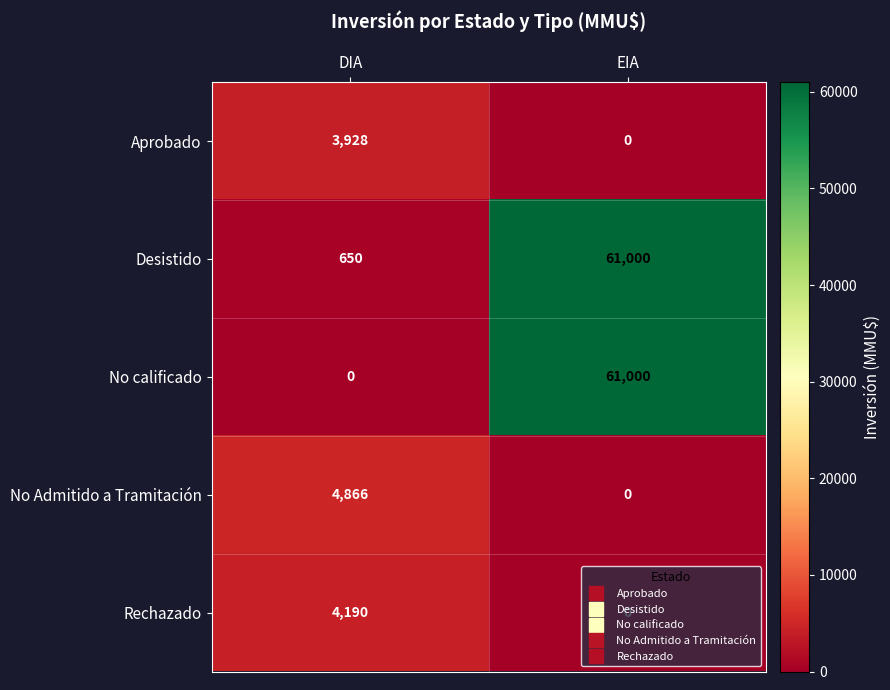

What is the greatest value displayed?

61000